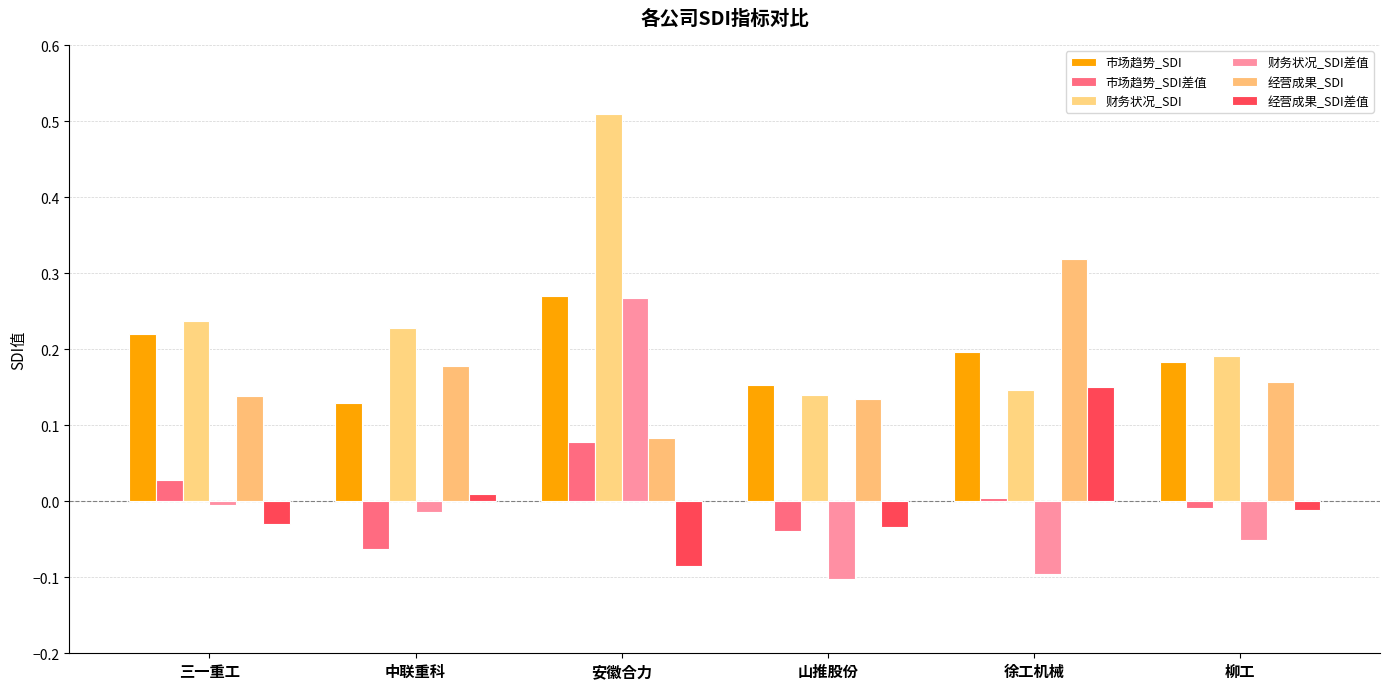

What are all the series names shown in the legend?

市场趋势_SDI, 市场趋势_SDI差值, 财务状况_SDI, 财务状况_SDI差值, 经营成果_SDI, 经营成果_SDI差值